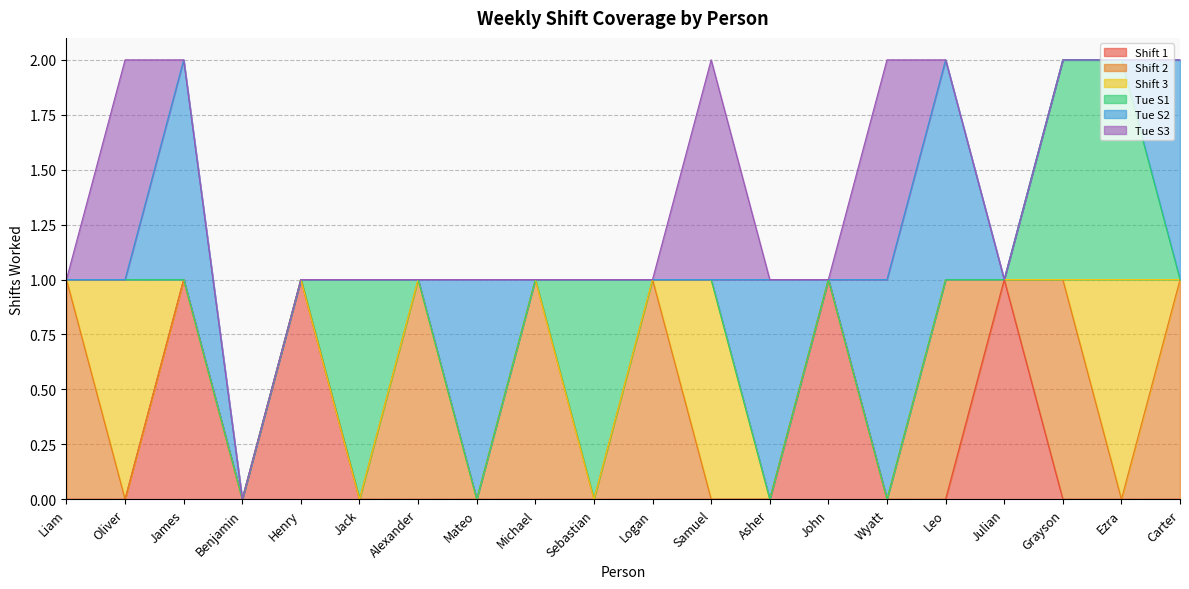

The Shift 2 series shows 0 at Michael. True or false?

False